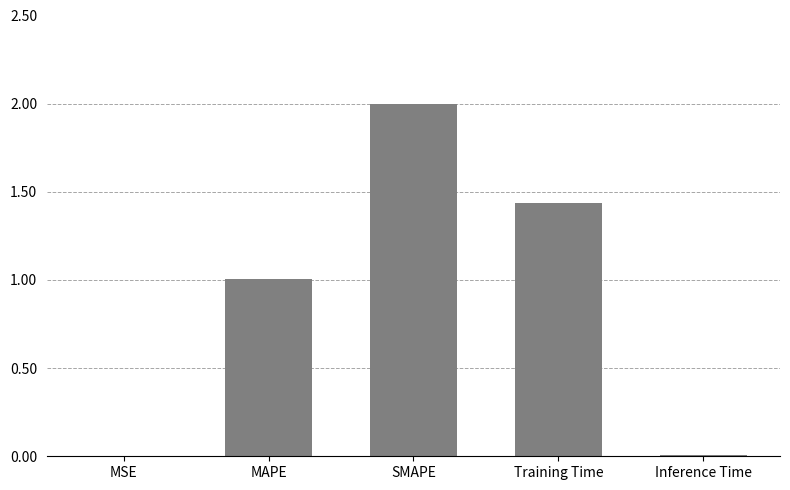

Which has a higher value, SMAPE or MSE?

SMAPE